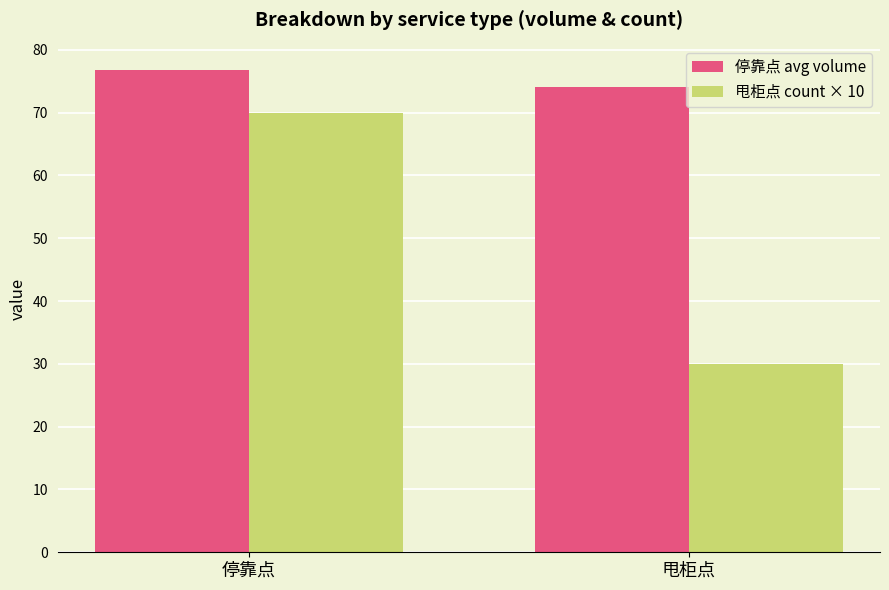

Reading left to right, list all the values displayed in this chart.

停靠点 avg volume: 76.9	74.0
甩柜点 count × 10: 70.0	30.0